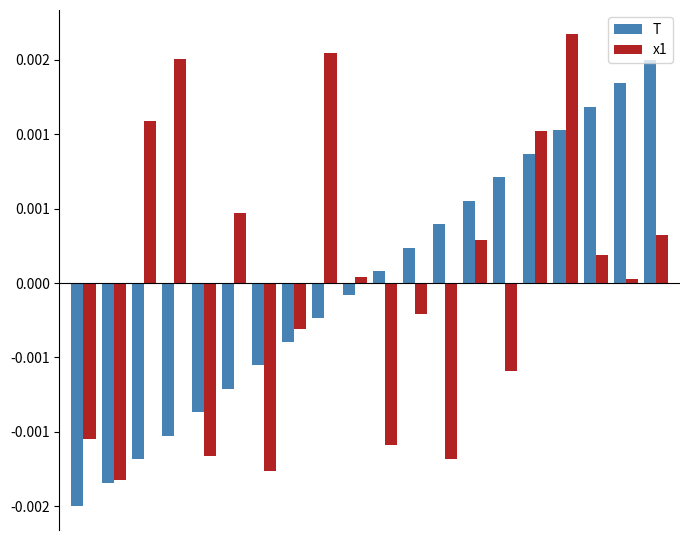

What are all the series names shown in the legend?

T, x1